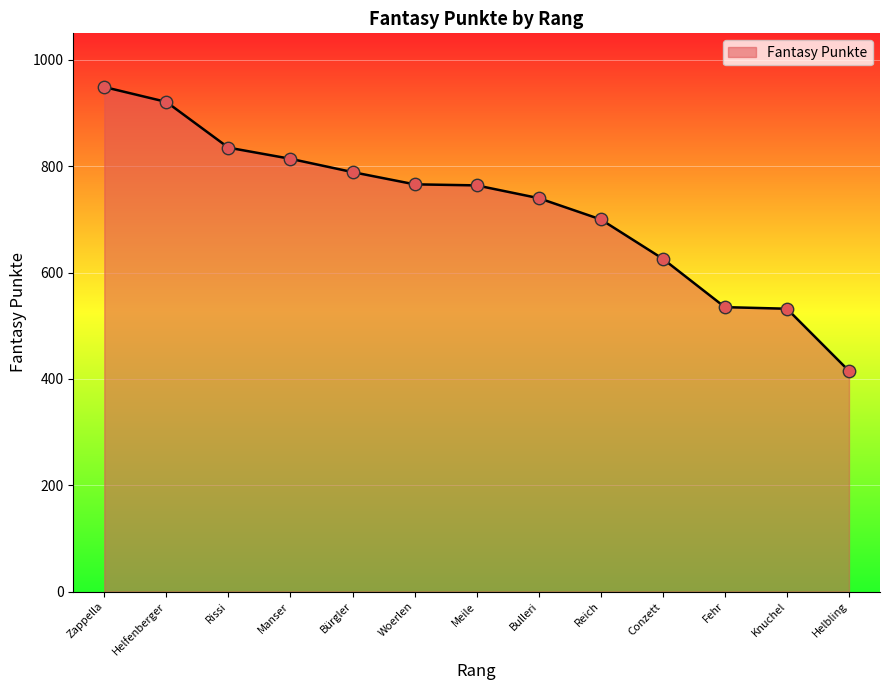

What is the change in value from Zappella to Bürgler?

-160